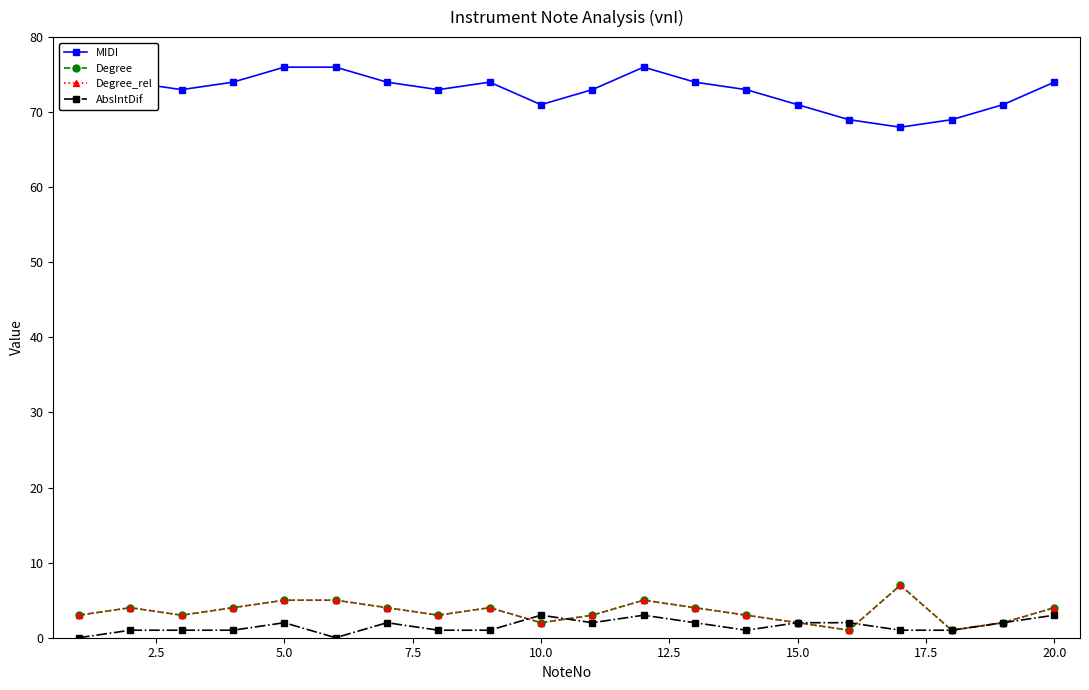

Count the Degree_rel values in the range 3 to 4.

11